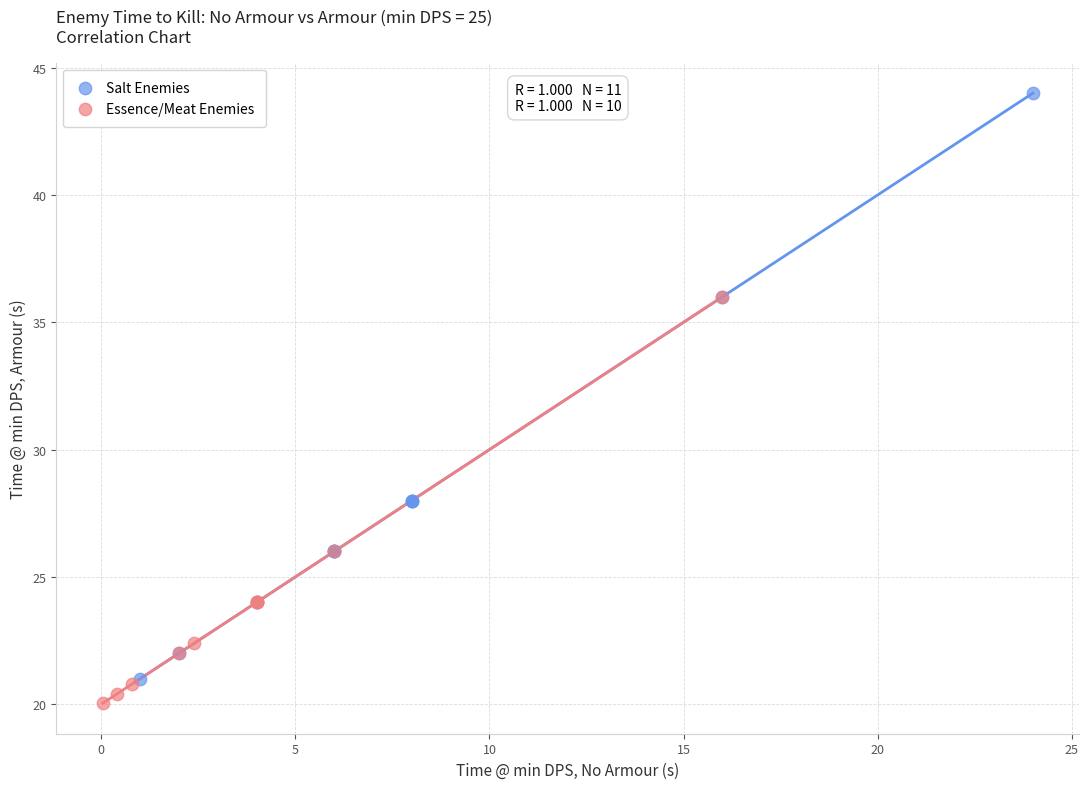

What are all the series names shown in the legend?

Salt Enemies, Essence/Meat Enemies